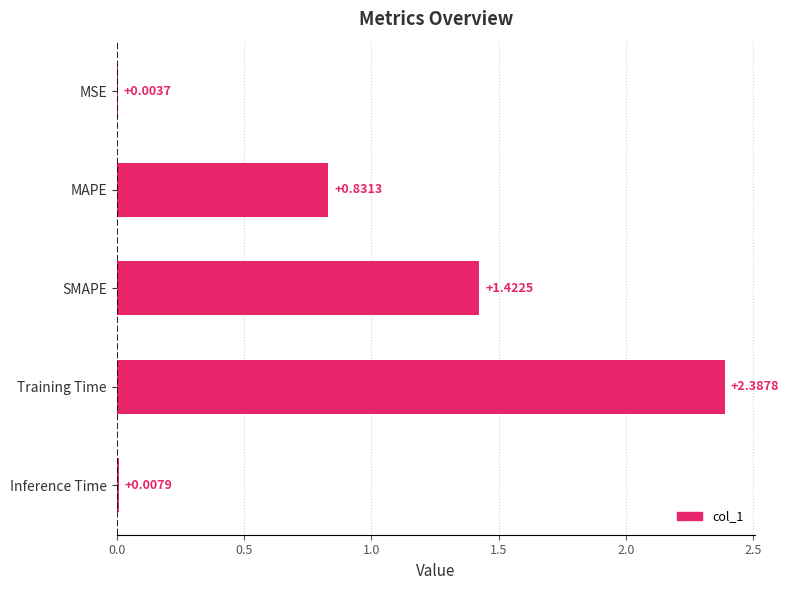

Between MAPE and MSE, which is larger?

MAPE